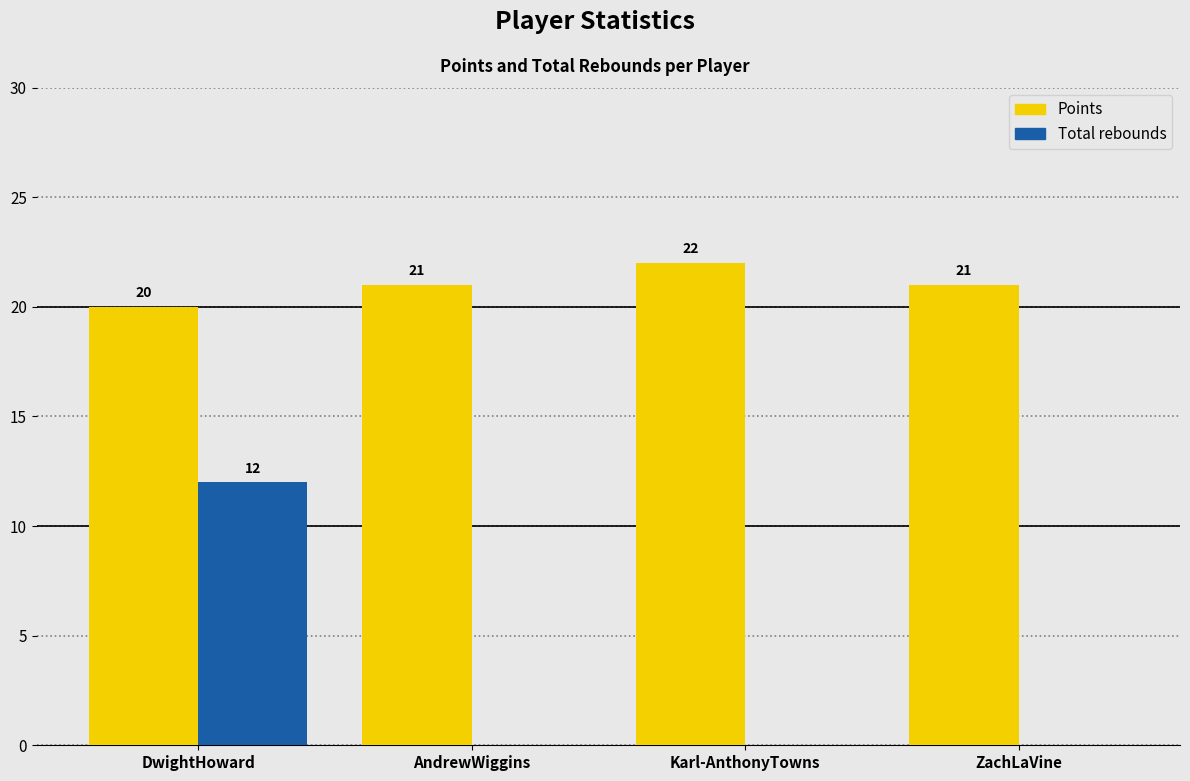

Reading left to right, extract all data points from this chart.

Points: DwightHoward=20	AndrewWiggins=21	Karl-AnthonyTowns=22	ZachLaVine=21
Total rebounds: DwightHoward=12	AndrewWiggins=0	Karl-AnthonyTowns=0	ZachLaVine=0